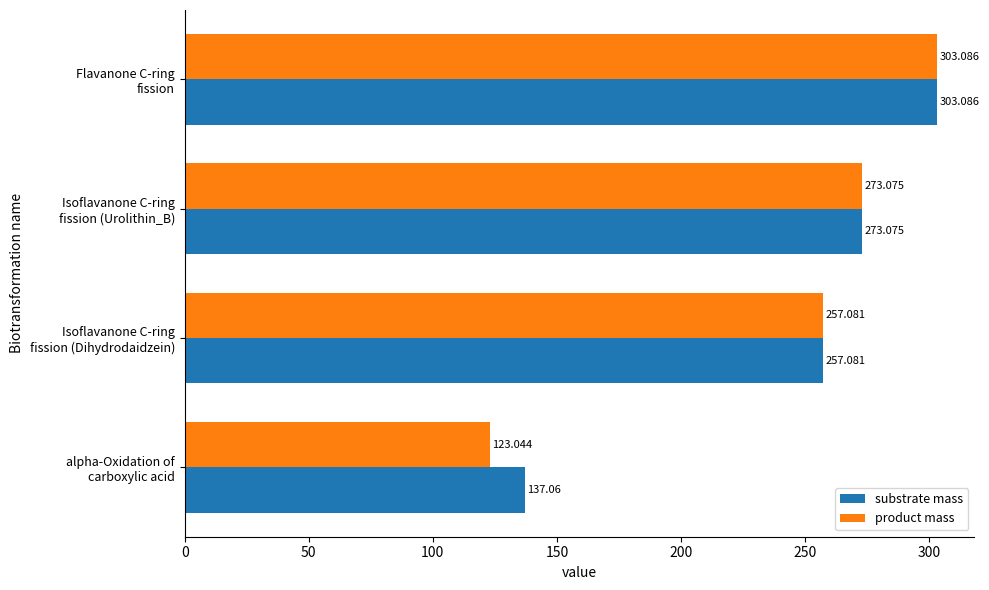

Where is product mass nearest to the value 213?

Isoflavanone C-ring
fission (Dihydrodaidzein)